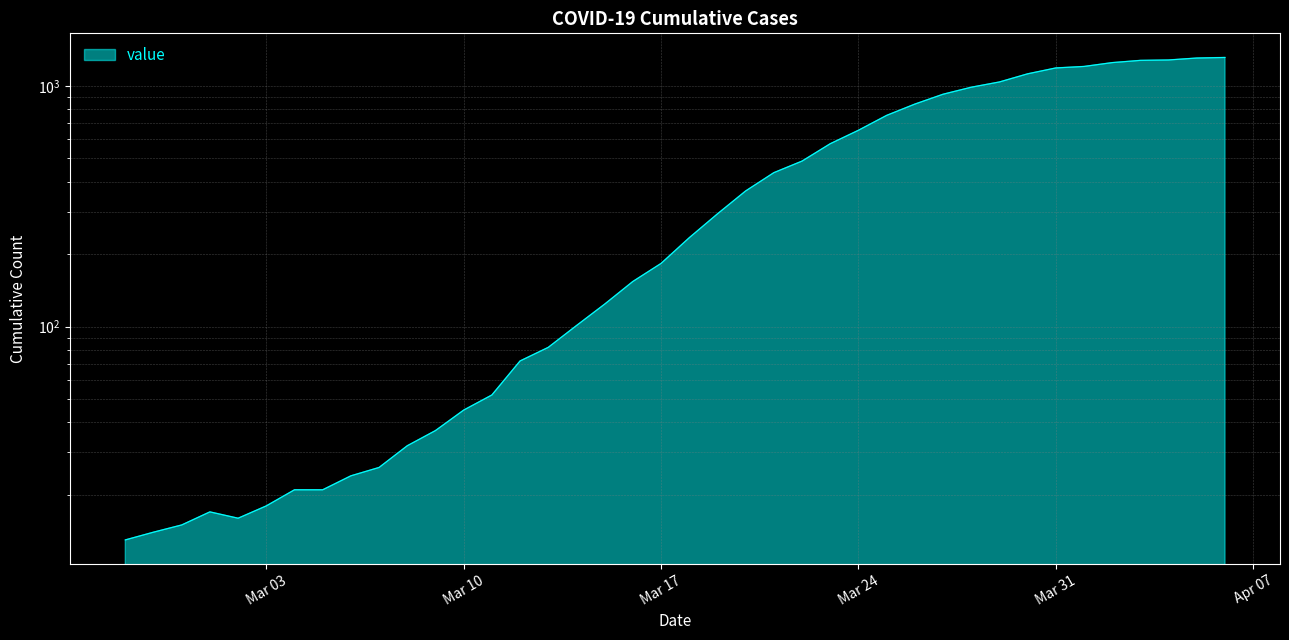

List the labels in order of value, smallest first.

2020-02-27, 2020-02-28, 2020-02-29, 2020-03-02, 2020-03-01, 2020-03-03, 2020-03-04, 2020-03-05, 2020-03-06, 2020-03-07, 2020-03-08, 2020-03-09, 2020-03-10, 2020-03-11, 2020-03-12, 2020-03-13, 2020-03-14, 2020-03-15, 2020-03-16, 2020-03-17, 2020-03-18, 2020-03-19, 2020-03-20, 2020-03-21, 2020-03-22, 2020-03-23, 2020-03-24, 2020-03-25, 2020-03-26, 2020-03-27, 2020-03-28, 2020-03-29, 2020-03-30, 2020-03-31, 2020-04-01, 2020-04-02, 2020-04-03, 2020-04-04, 2020-04-05, 2020-04-06